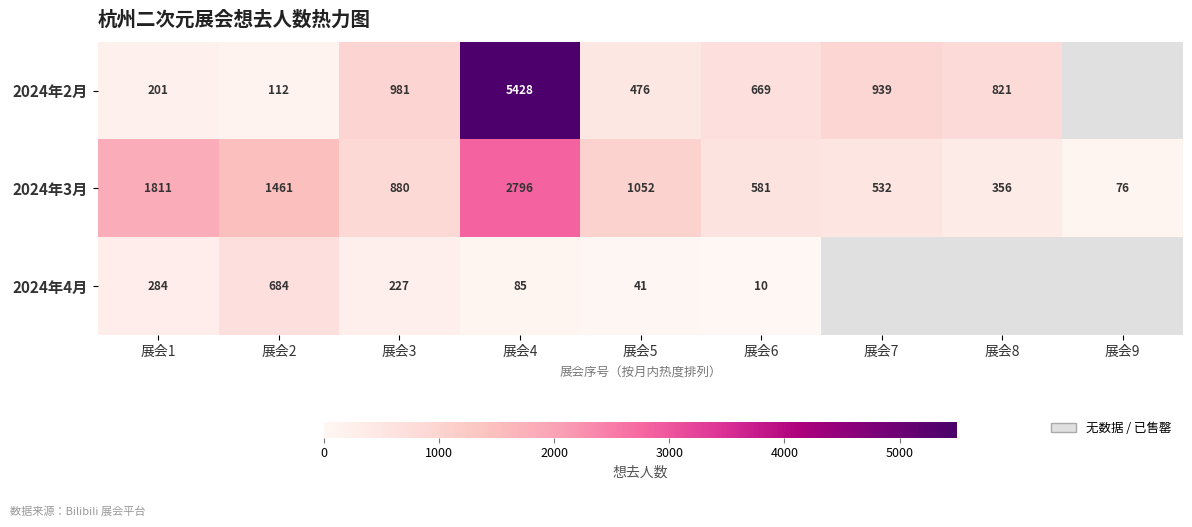

What value does the 2024年3月 series have at 展会1?

1811